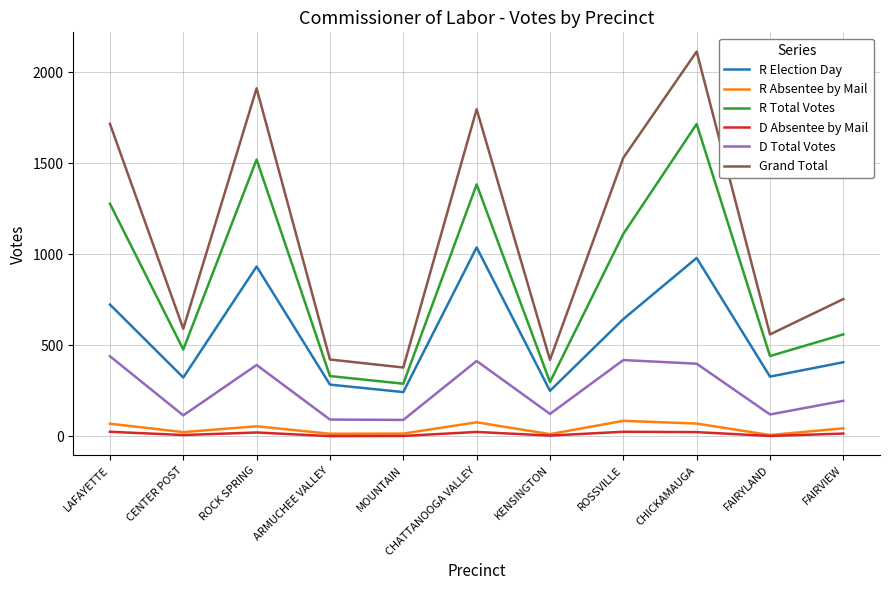

Between KENSINGTON and FAIRVIEW, which series saw the biggest shift?

Grand Total